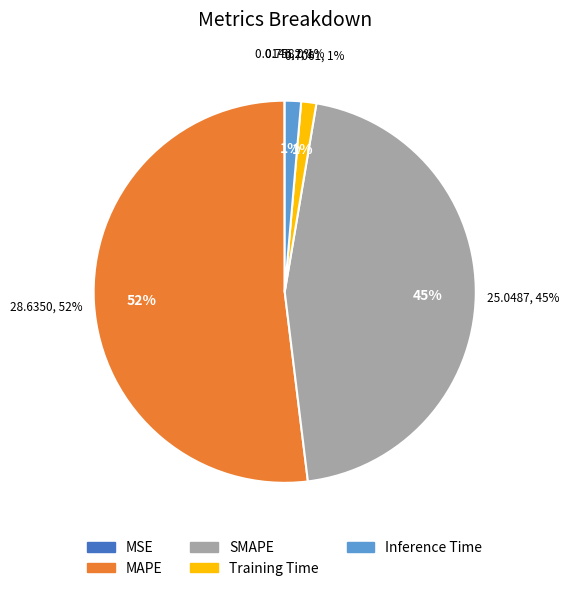

How many slices are in this pie chart?

5